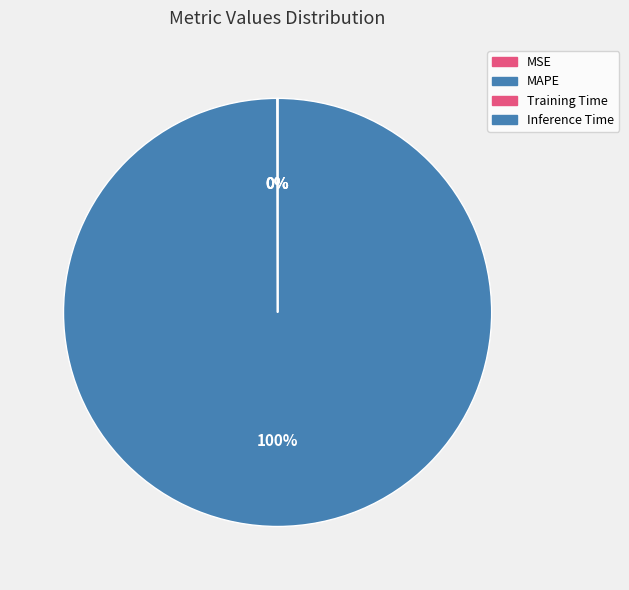

Rank the categories by value from highest to lowest.

MAPE, MSE, Training Time, Inference Time